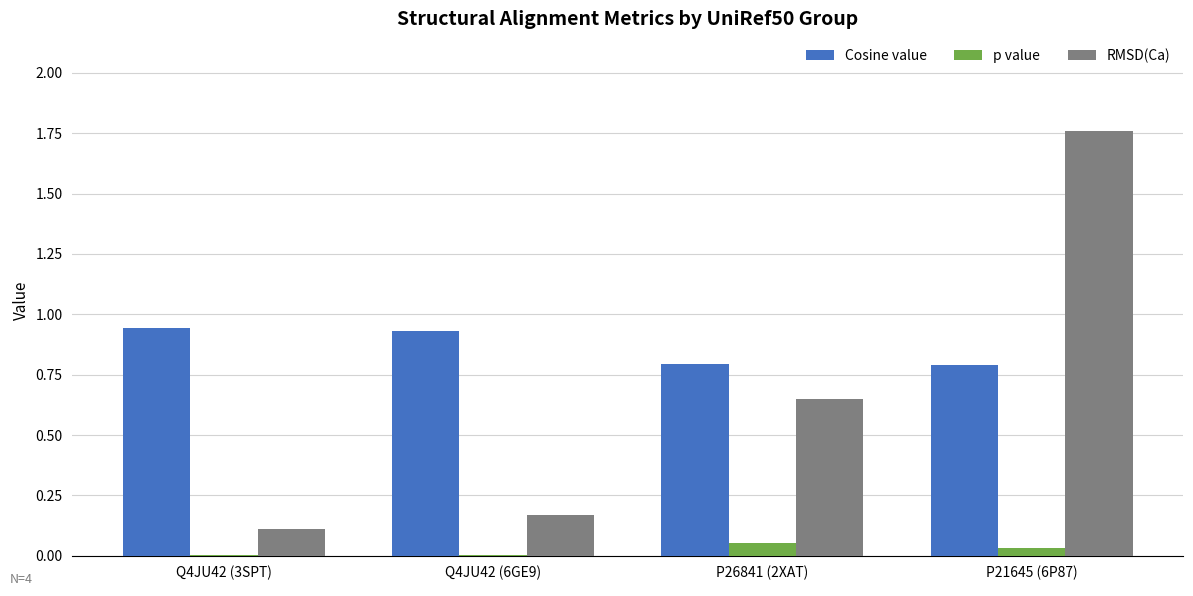

The value of p value at Q4JU42 (3SPT) is 0.0. True or false?

True